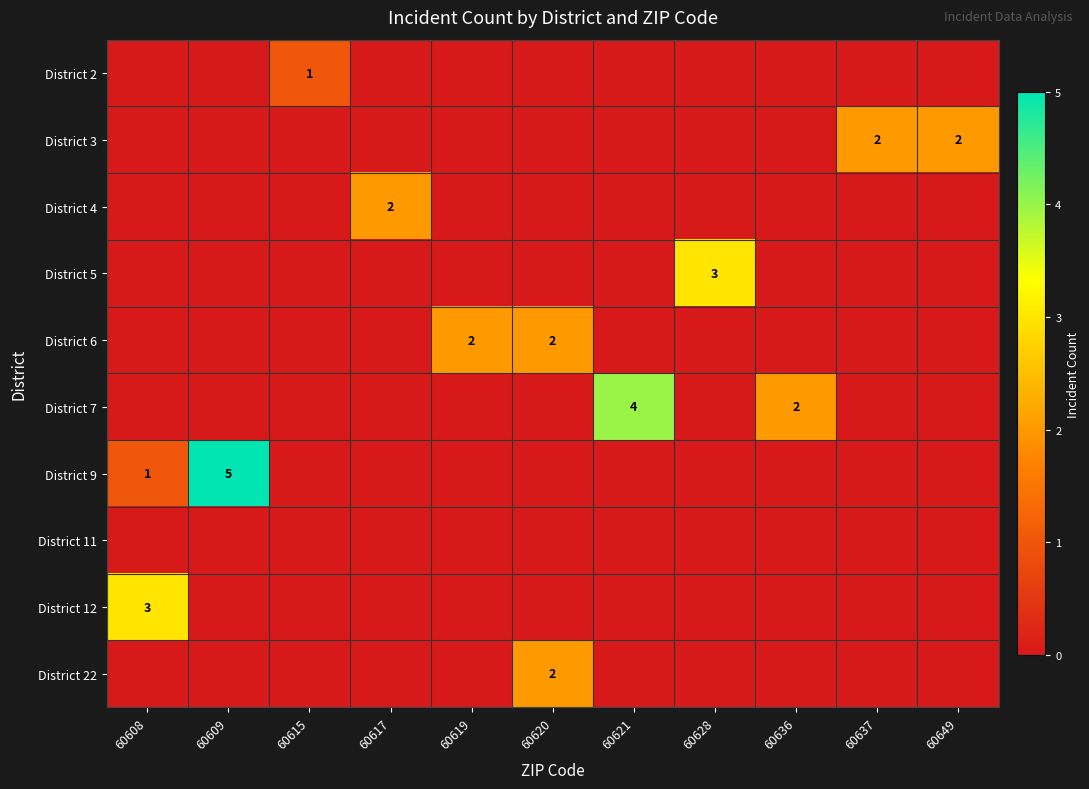

The District 9 series shows 1 at 60608. True or false?

True